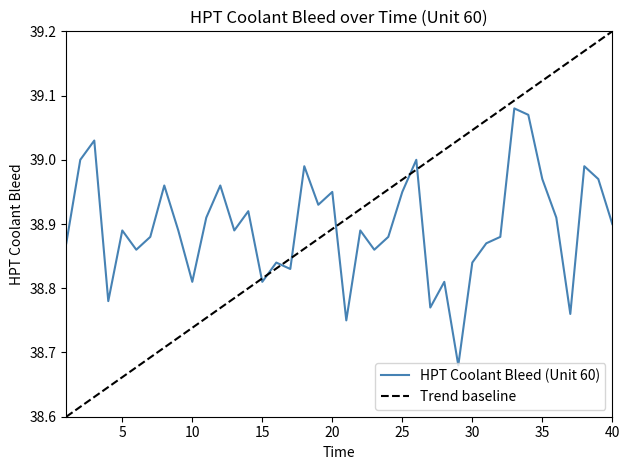

Reading left to right, transcribe all the data shown in this chart.

1=38.9	2=39.0	3=39.0	4=38.8	5=38.9	6=38.9	7=38.9	8=39.0	9=38.9	10=38.8	11=38.9	12=39.0	13=38.9	14=38.9	15=38.8	16=38.8	17=38.8	18=39.0	19=38.9	20=39.0	21=38.8	22=38.9	23=38.9	24=38.9	25=39.0	26=39.0	27=38.8	28=38.8	29=38.7	30=38.8	31=38.9	32=38.9	33=39.1	34=39.1	35=39.0	36=38.9	37=38.8	38=39.0	39=39.0	40=38.9